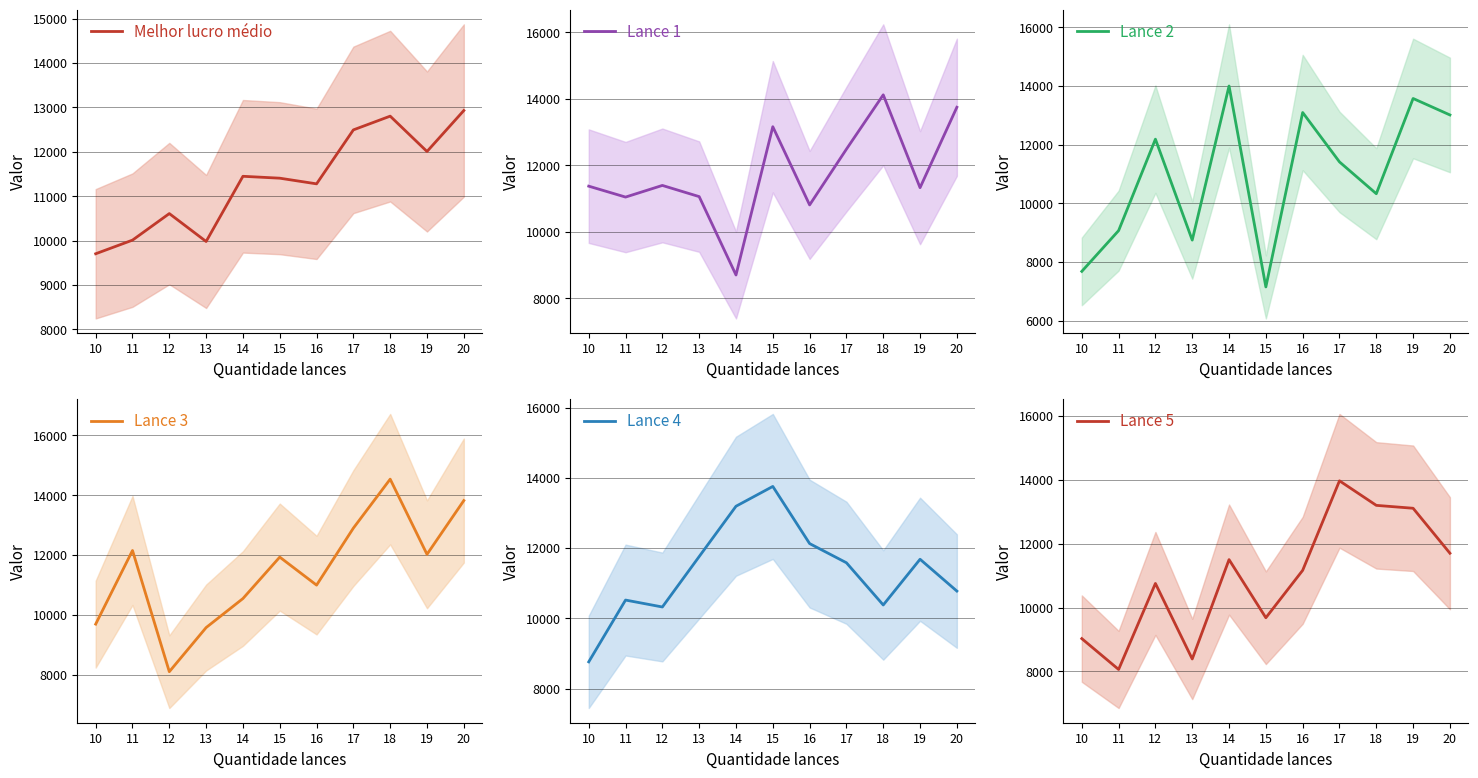

What is the spread (max minus min) of values at 20?

3046.0